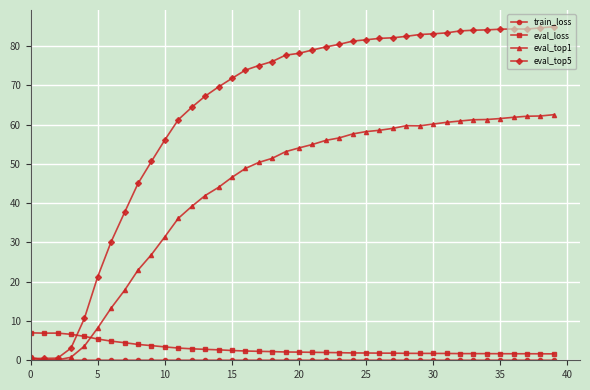

How many times do eval_top1 and eval_loss cross each other?

1